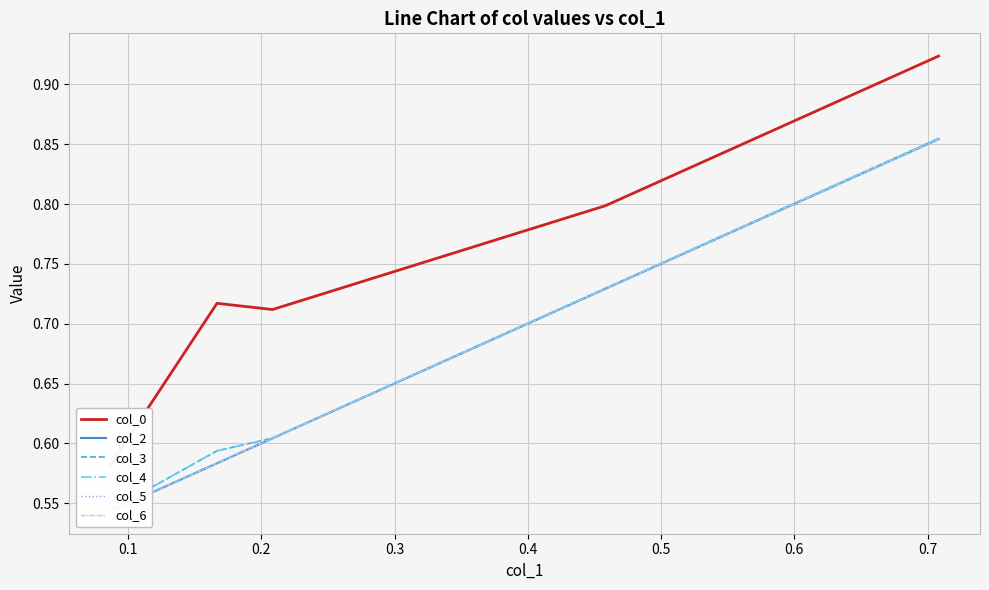

Is this an area chart (filled region under the line)?

No